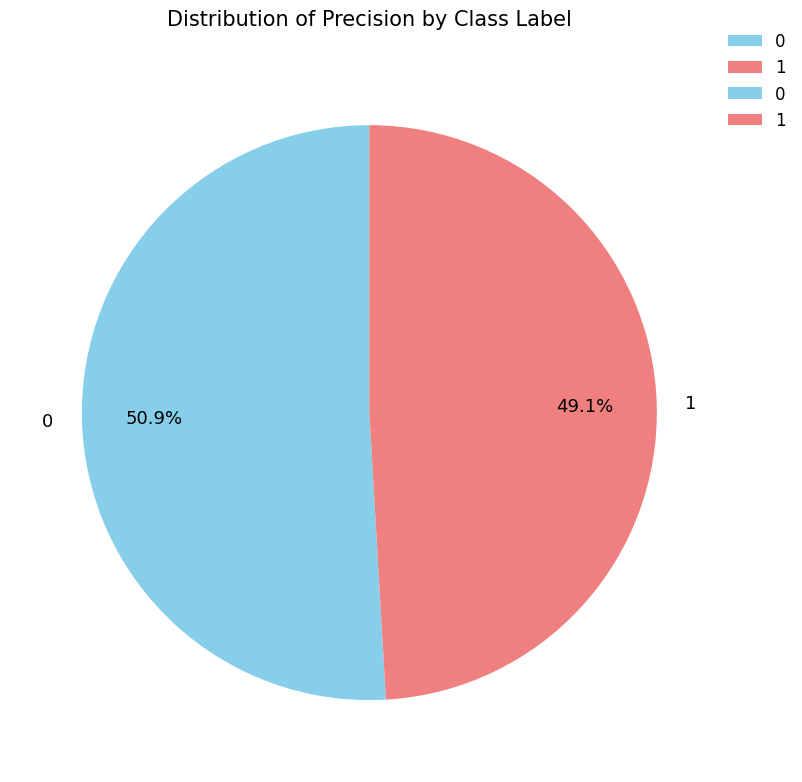

Which slice is the smallest?

1